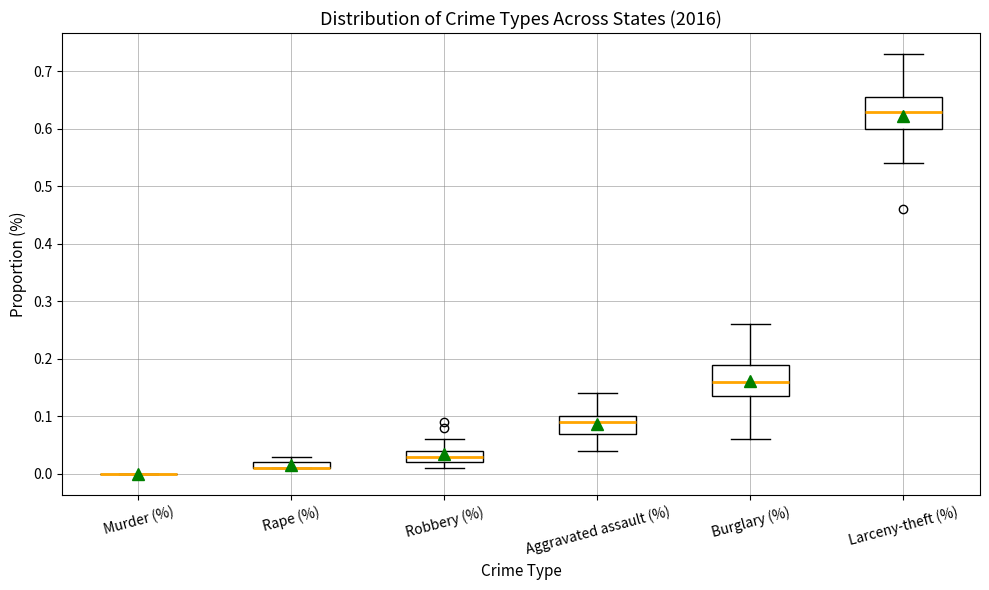

Where does the median line of the box for Burglary (%) sit on the y-axis? The values are not printed on the chart, so give them approximately, as read against the axis.

0.16